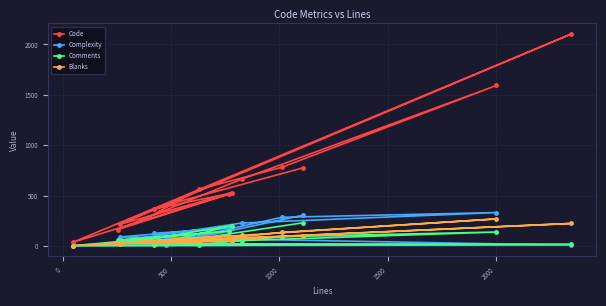

What is the greatest value displayed?

2103